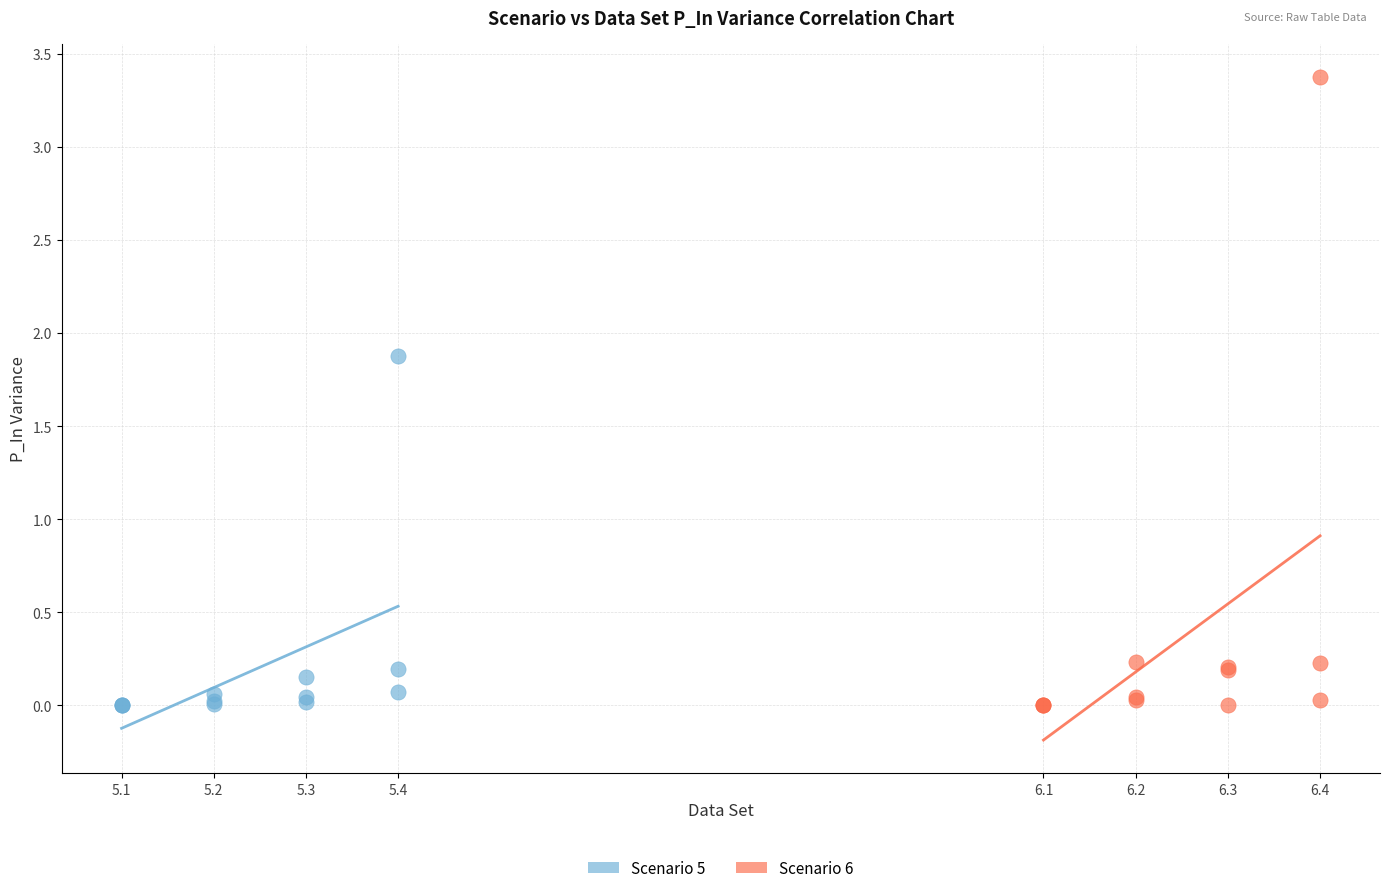

Which series reaches the maximum Y coordinate?

Scenario 6